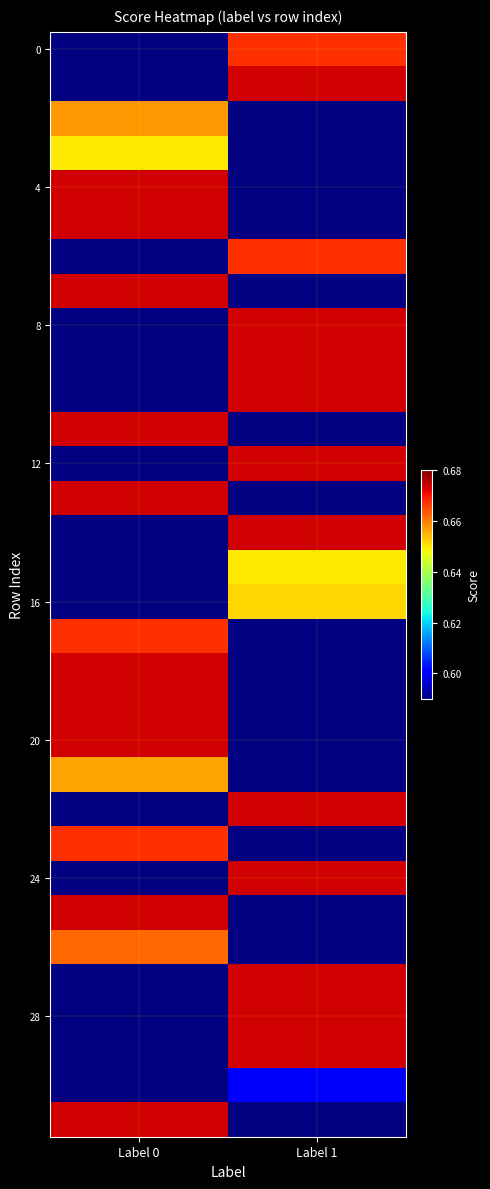

Which label corresponds to the largest value in the chart?

Label 1